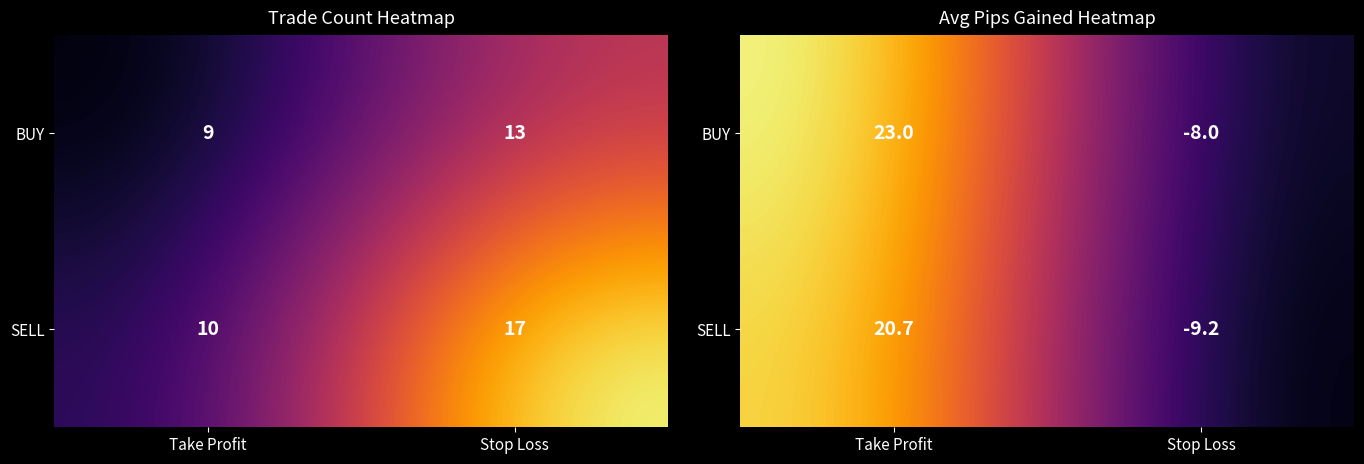

What is the total value across all series at Stop Loss?

-17.2